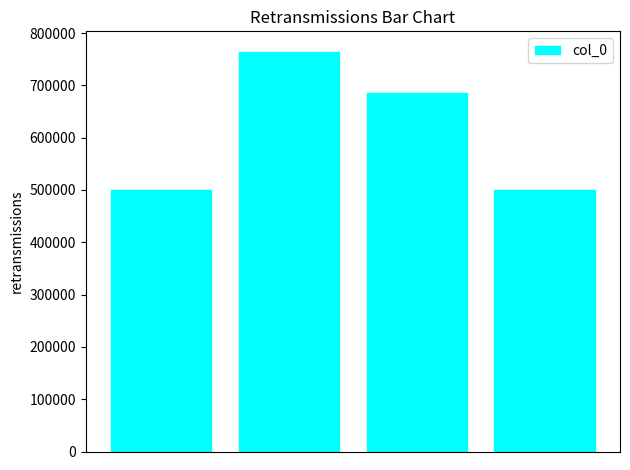

What is the smallest value displayed?

502300